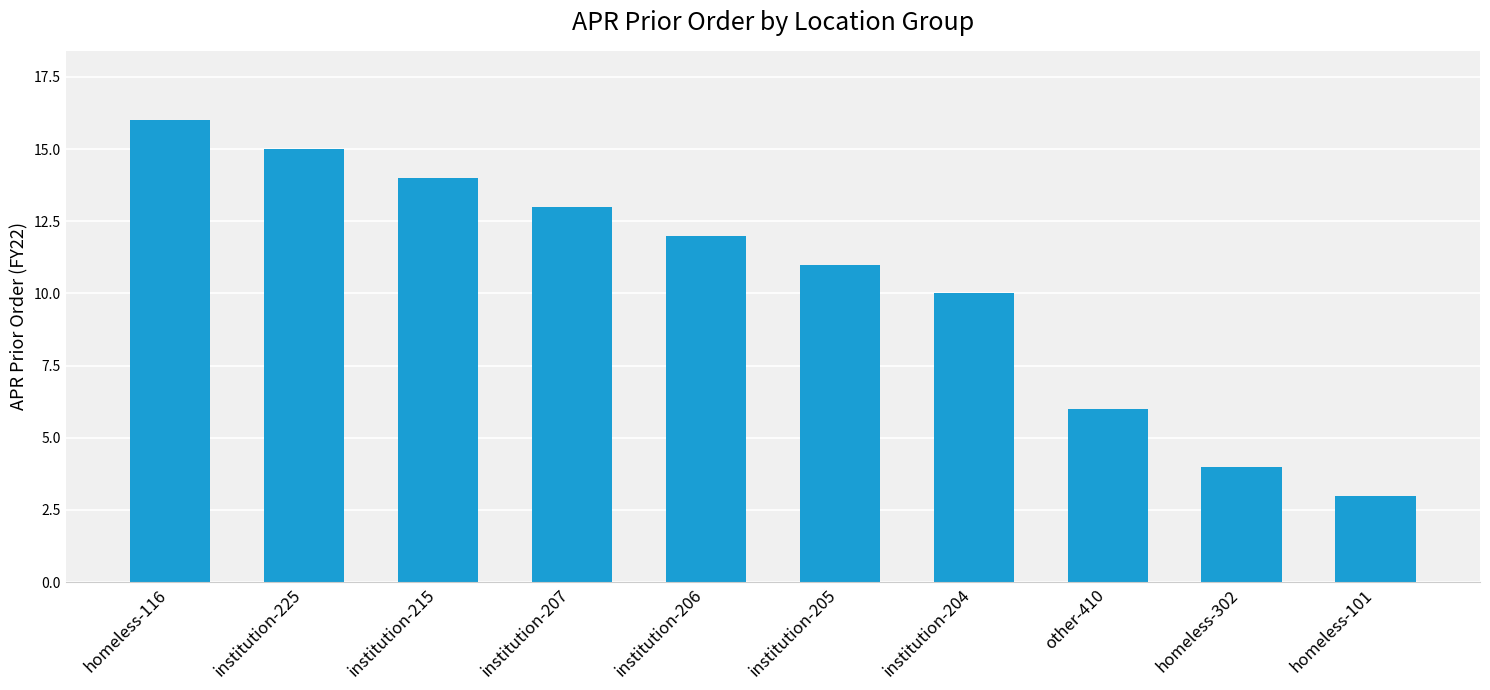

Which label corresponds to the largest value in the chart?

homeless-116